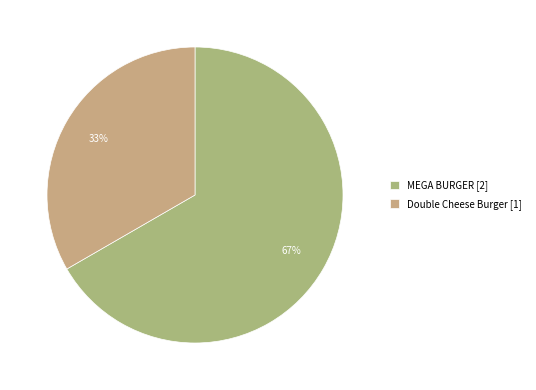

What percentage is the MEGA BURGER slice, to the nearest percent?

67%